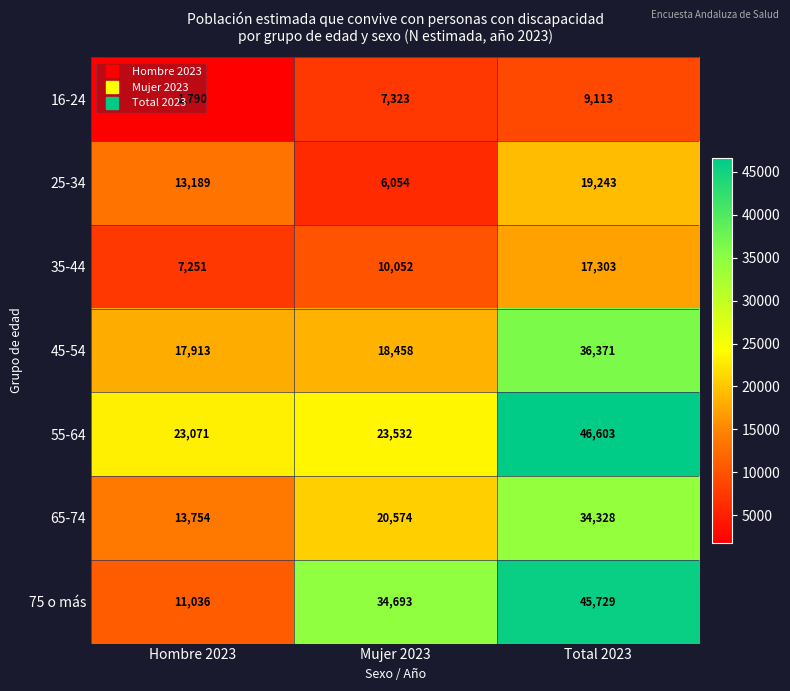

Rank the series at Total 2023 from highest to lowest value.

55-64, 75 o más, 45-54, 65-74, 25-34, 35-44, 16-24